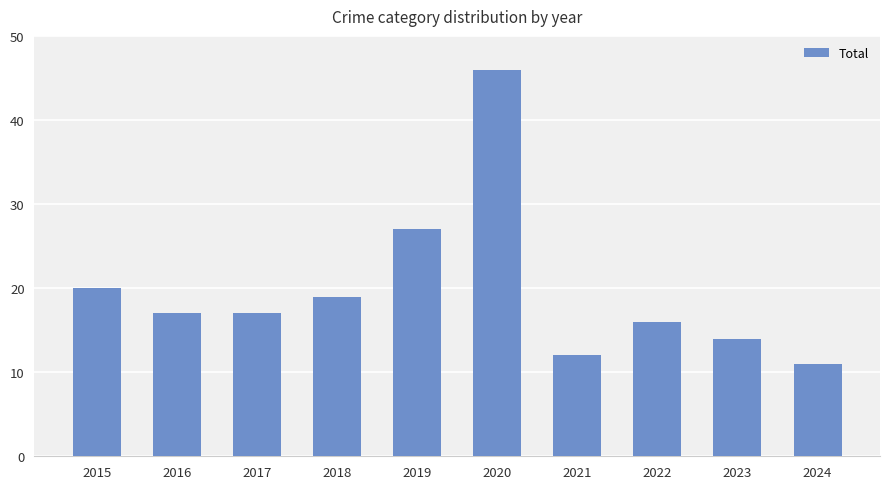

What is the approximate value at 2023, to the nearest 5?

15